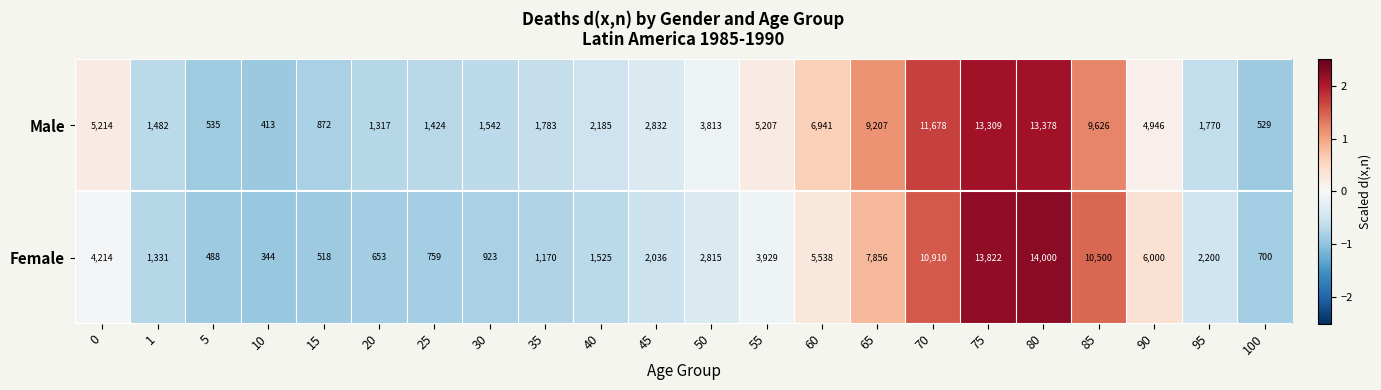

What is the sum of the Female values at 1 and 15?

1849